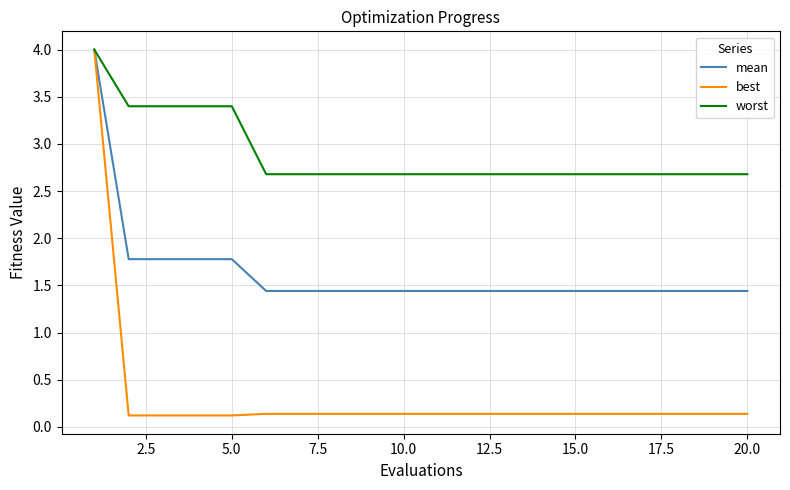

What is the minimum value shown in the chart?

0.1